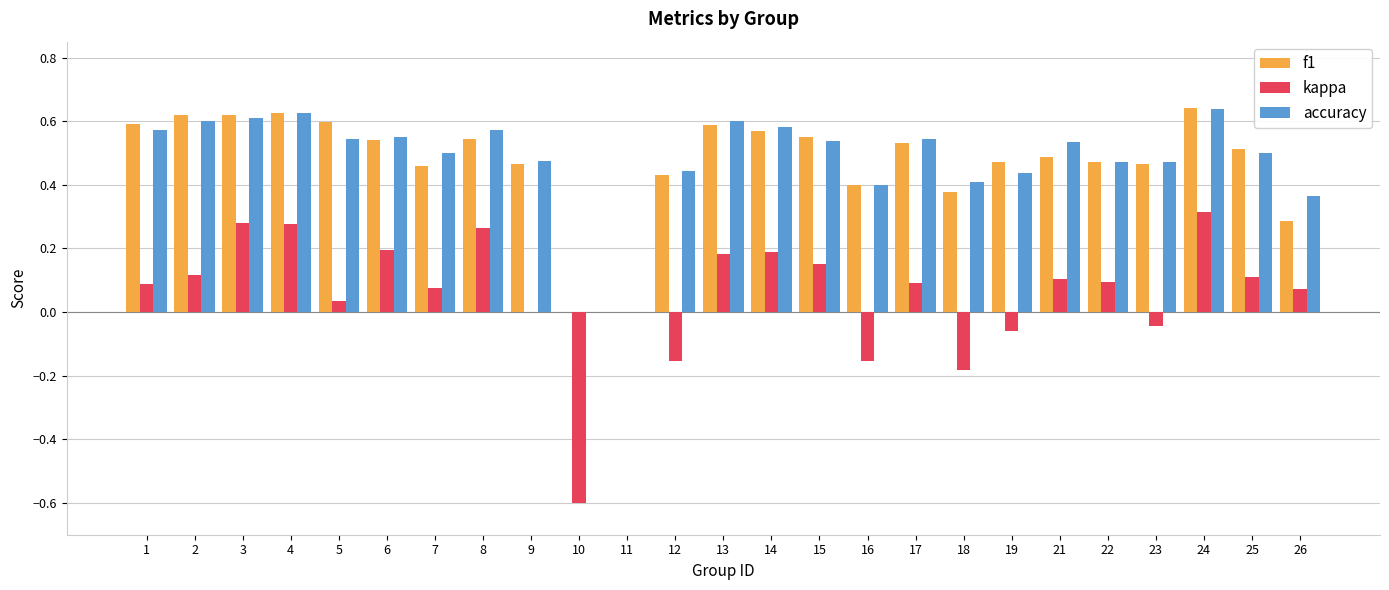

What is the total value across all series at 8?

1.4